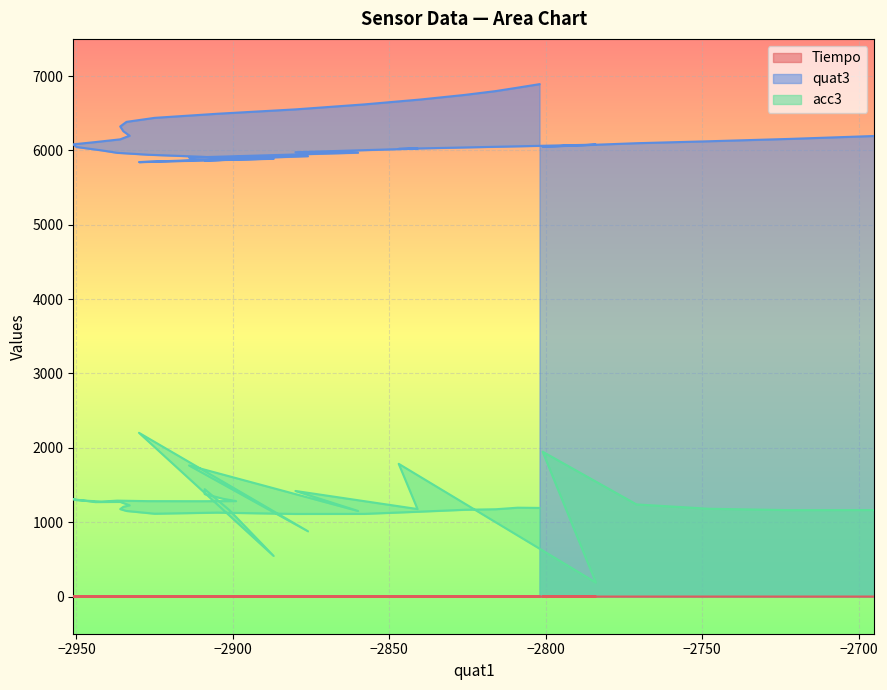

Count the number of data series in this chart.

3